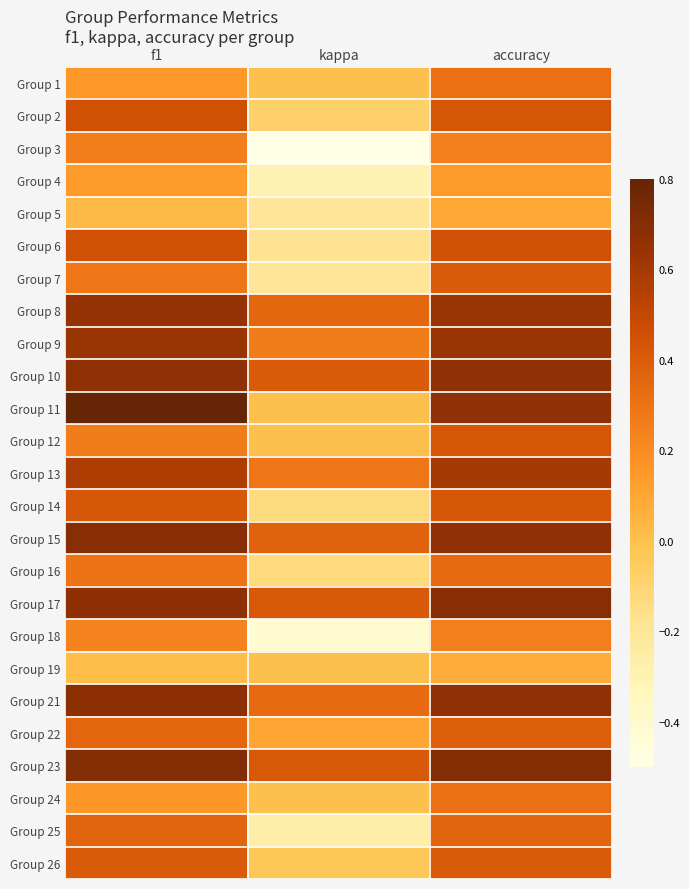

How many distinct data groups are displayed?

25